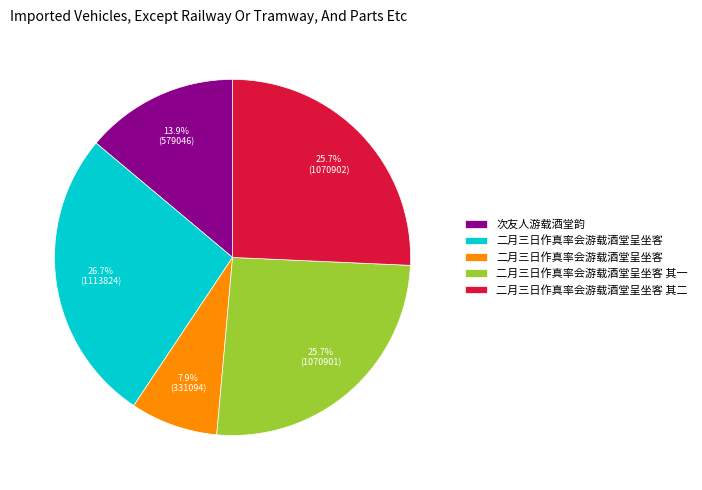

How many segments does this pie chart have?

5